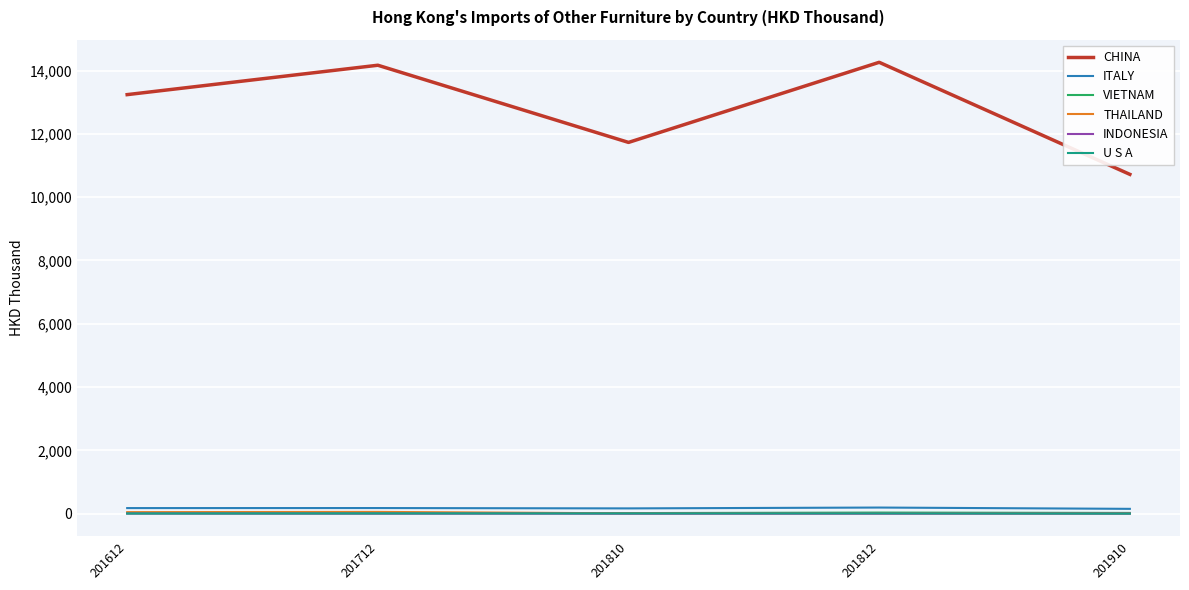

Which series has the largest range (max minus min)?

CHINA